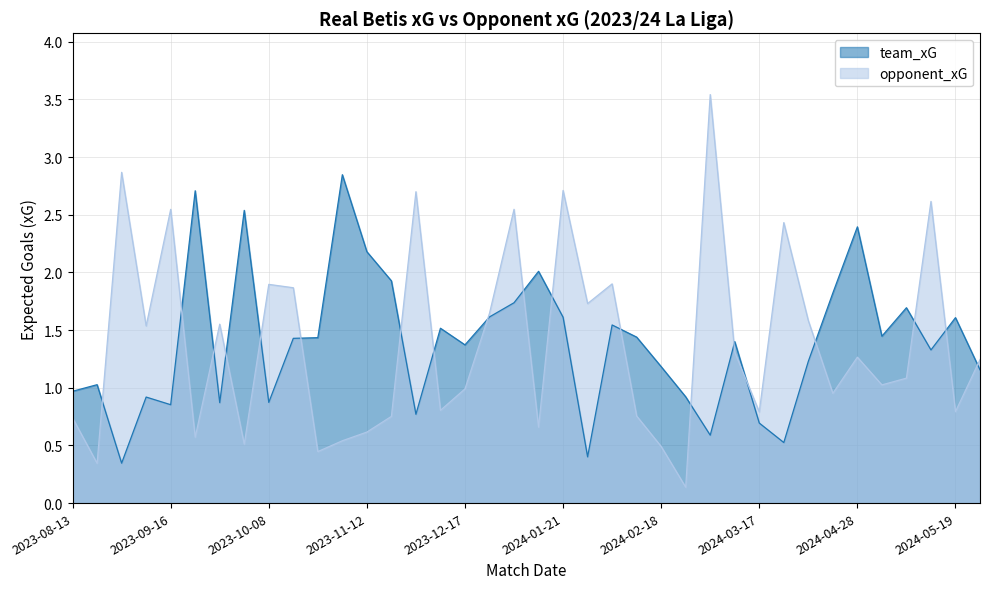

How many lines are shown in the chart?

2